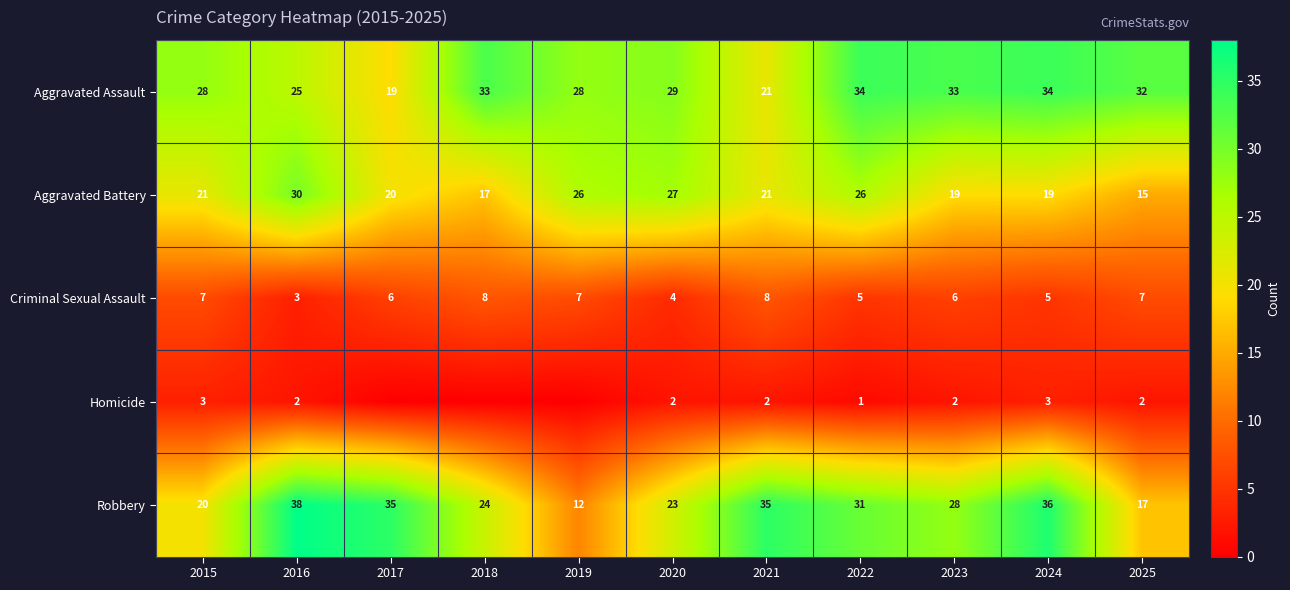

The value of Criminal Sexual Assault at 2015 is 12. True or false?

False